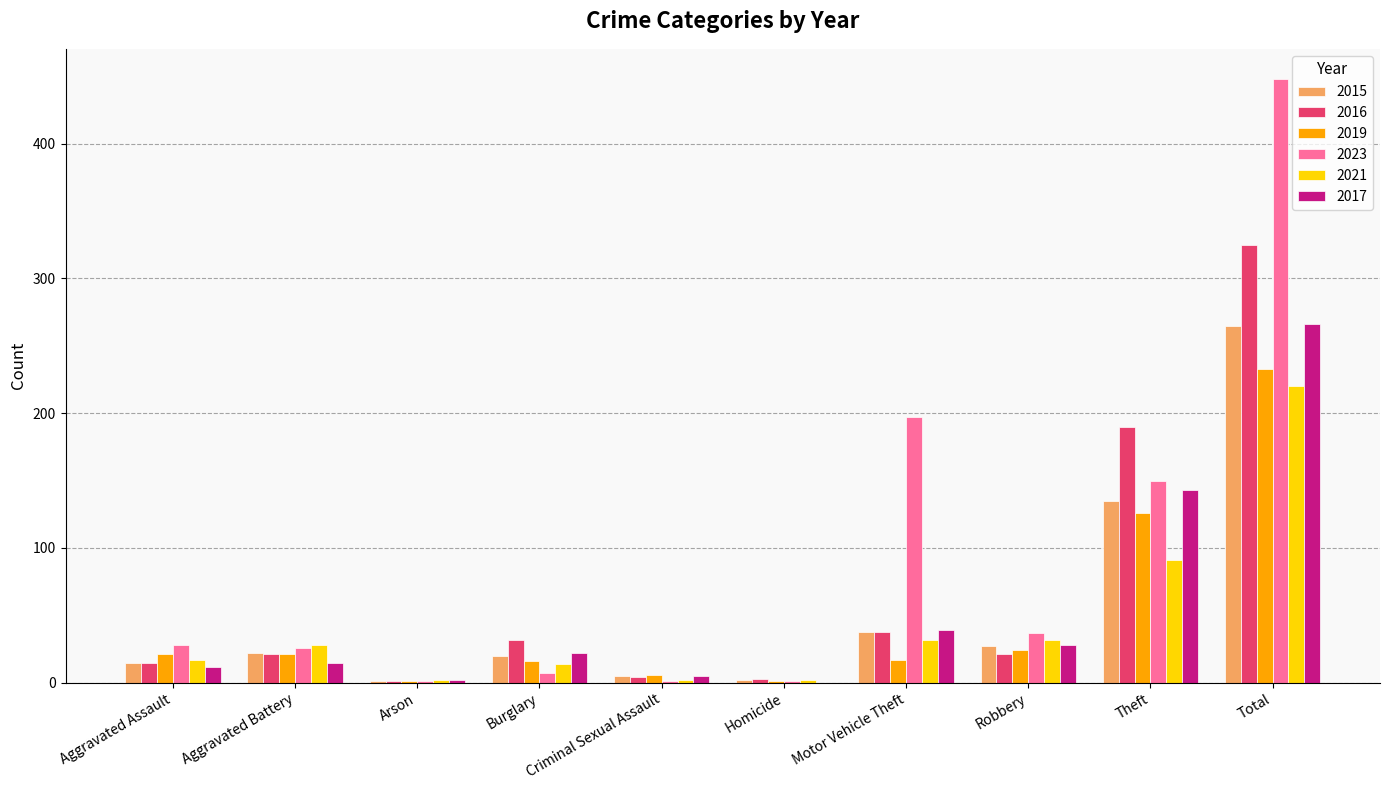

The 2023 series shows 102 at Theft. True or false?

False